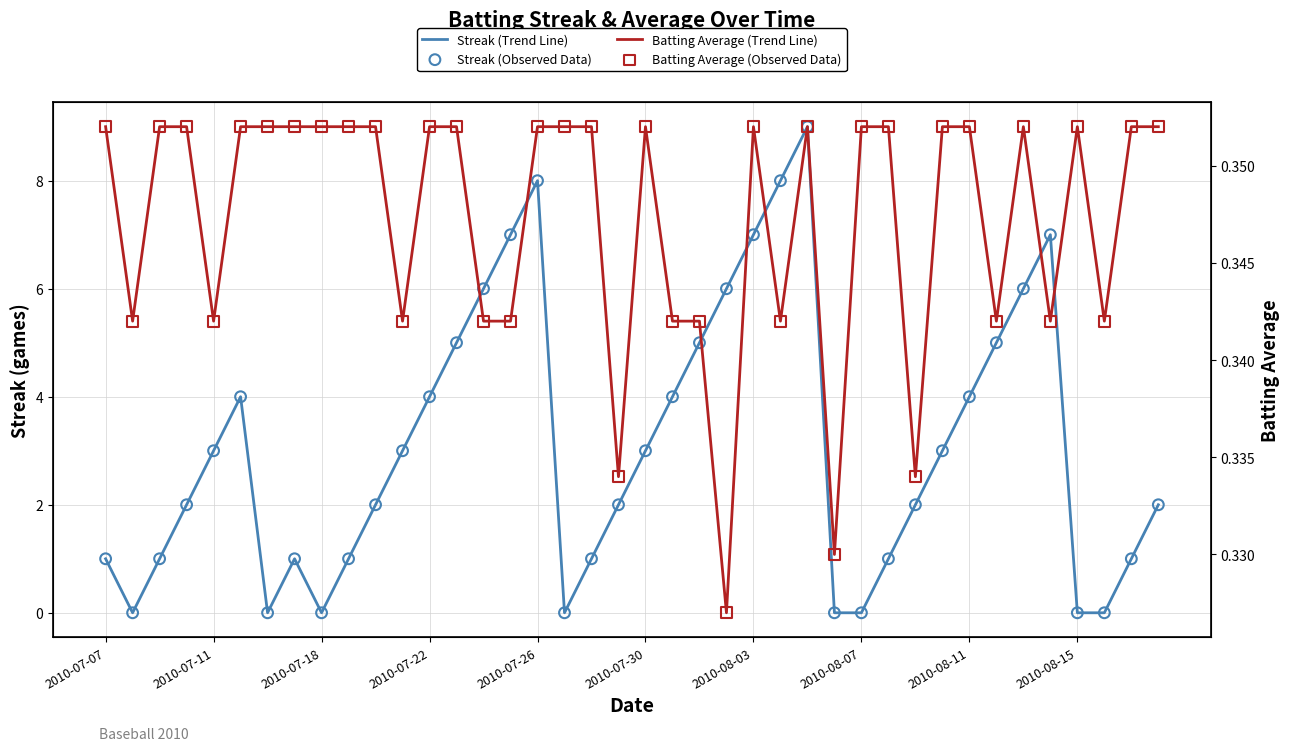

Which series has the largest Y range (max minus min)?

Streak (Trend Line)